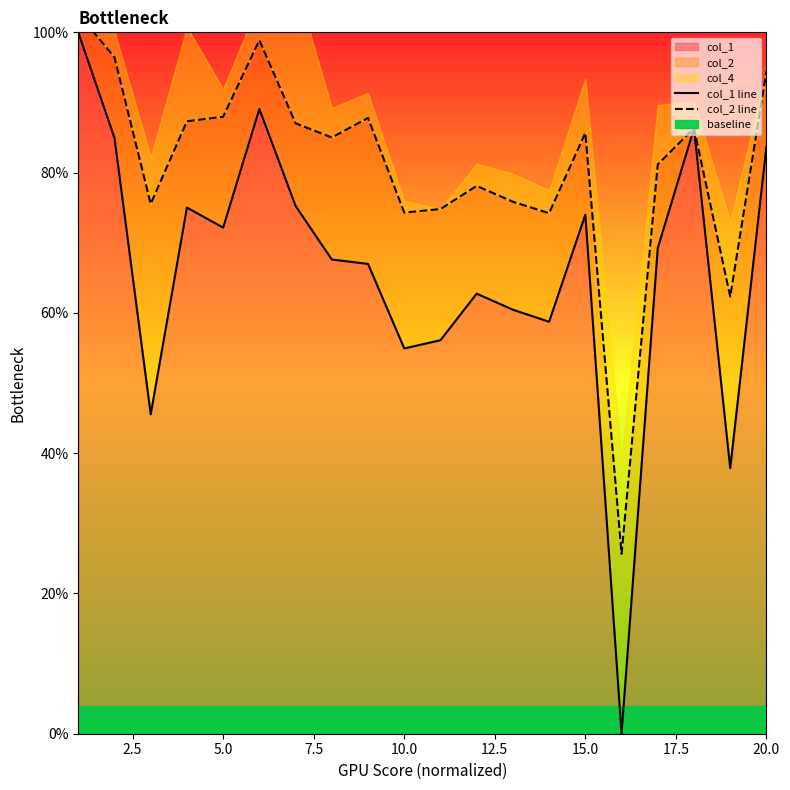

Count the number of categories in the chart.

20